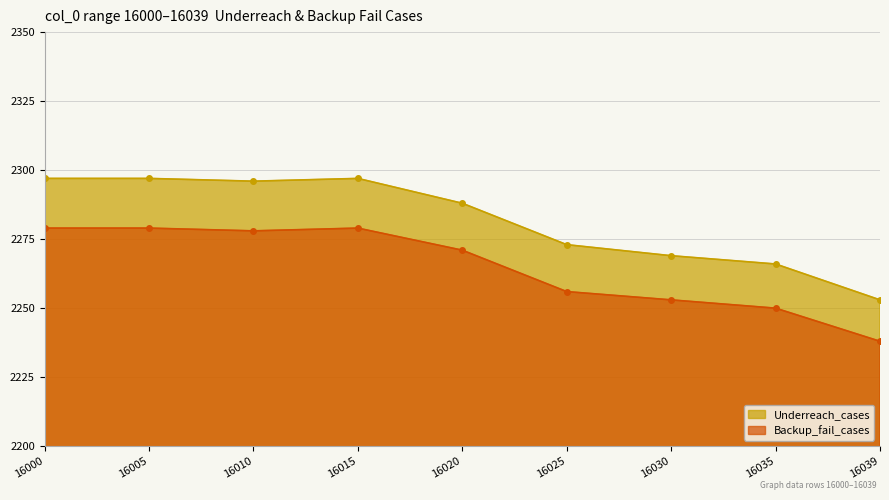

Is it true that Backup_fail_cases equals 2256 at 16025?

True